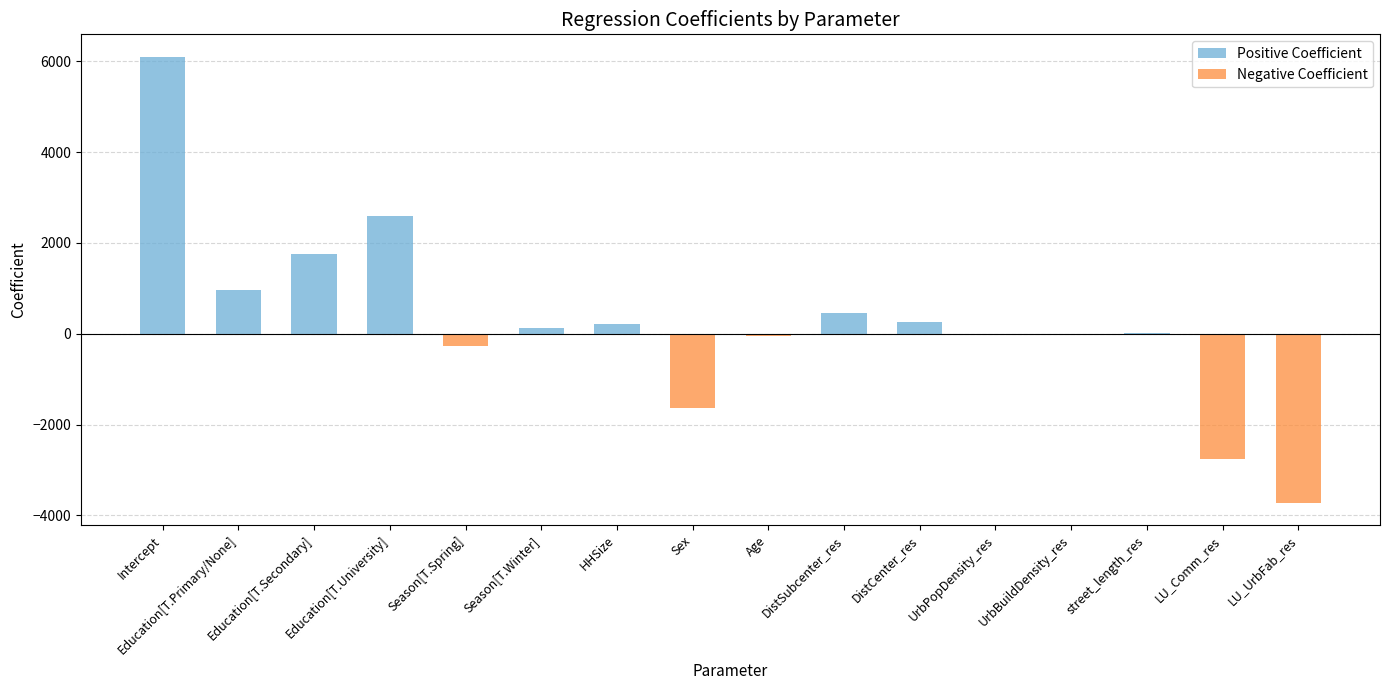

True or false: Positive Coefficient has a value of 362.1 at HHSize.

False